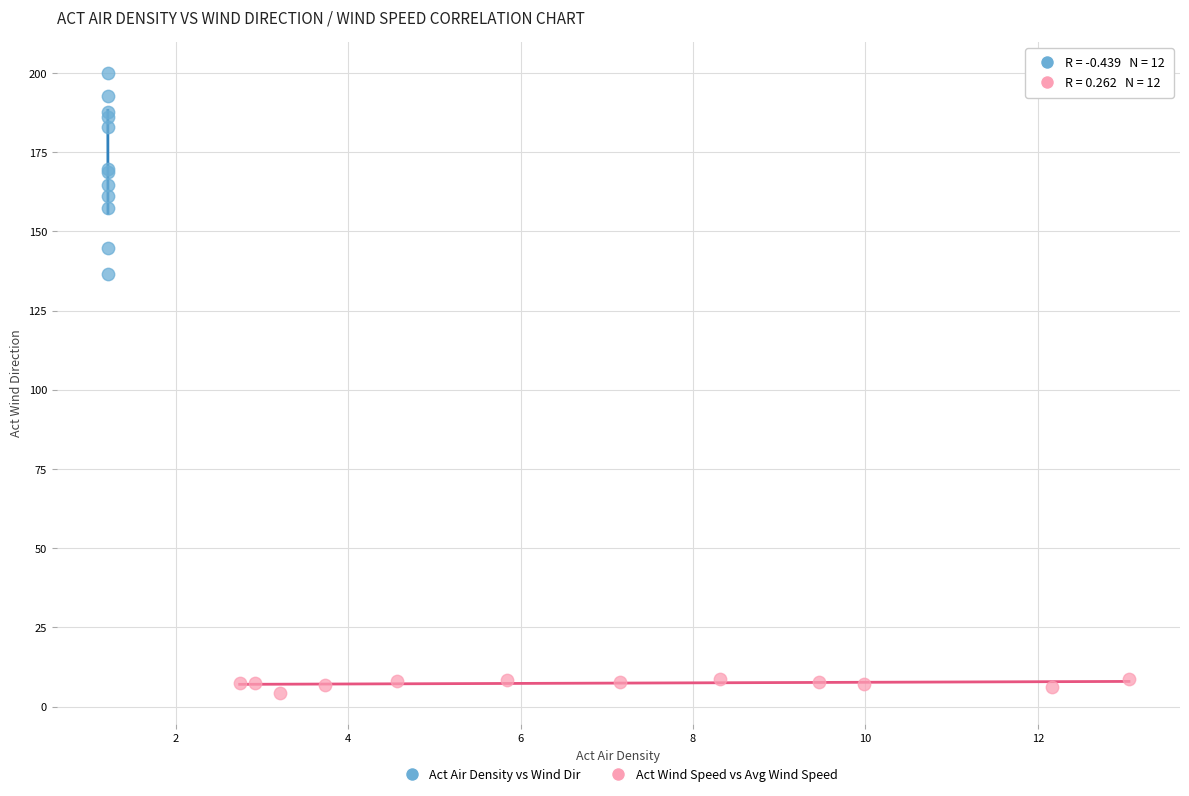

Which series reaches the maximum Y coordinate?

Act Air Density vs Wind Dir